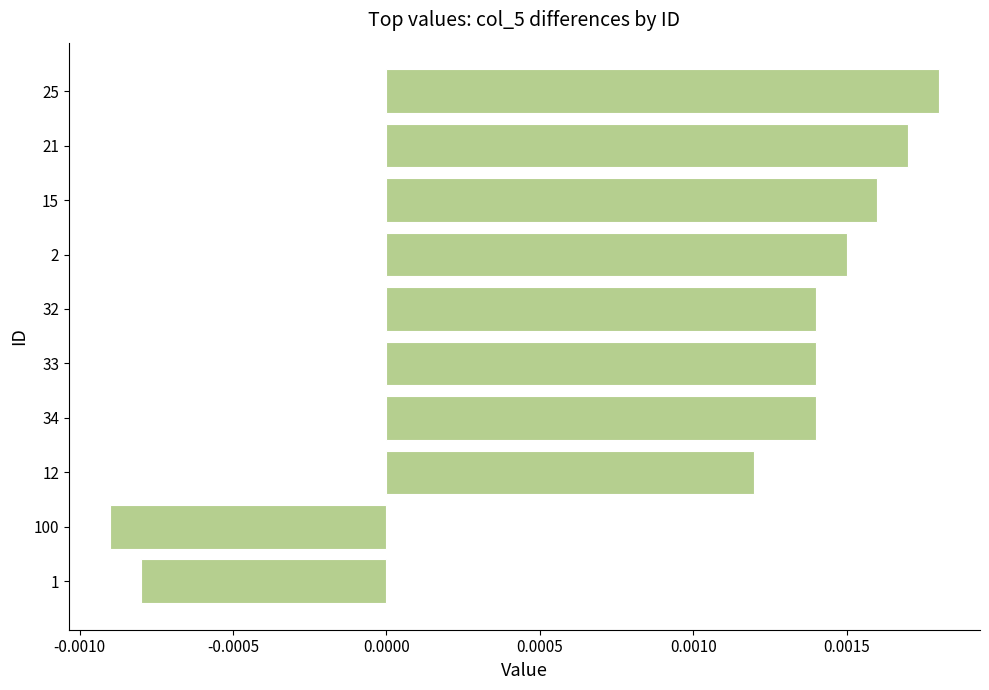

How many values are between 0 and 1?

8